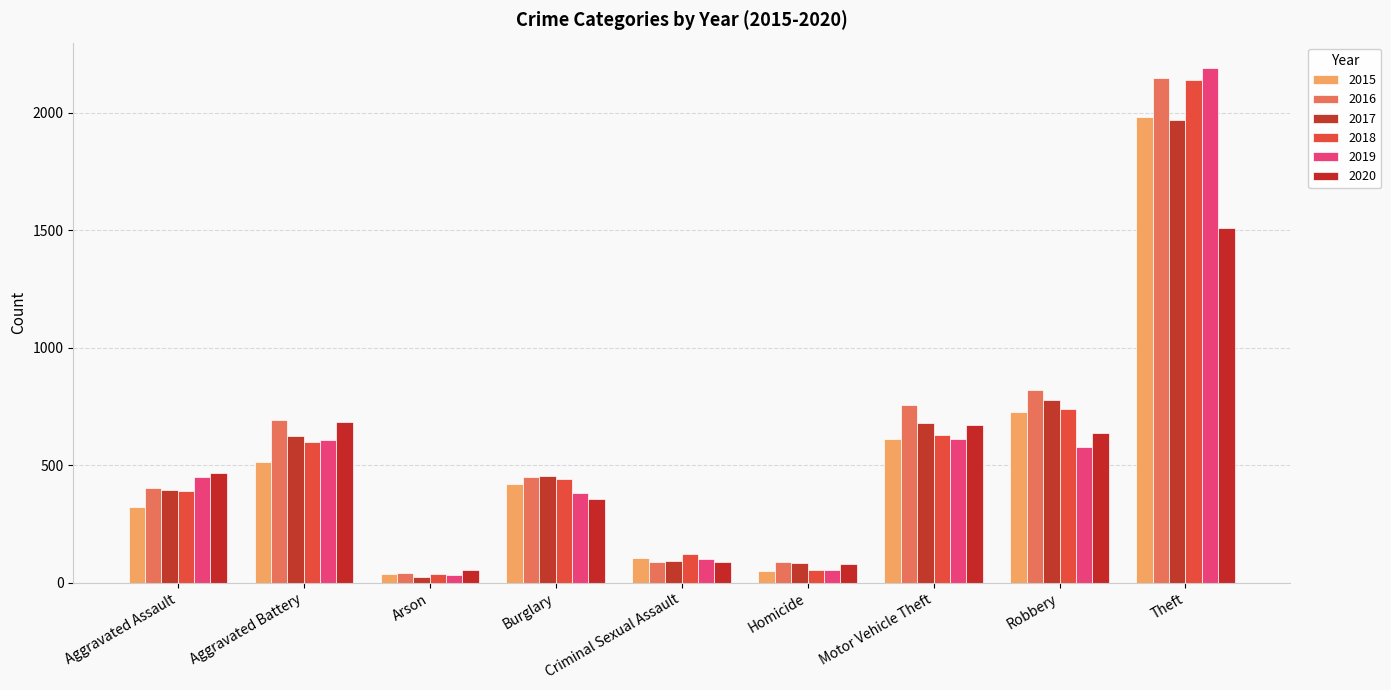

What are all the series names shown in the legend?

2015, 2016, 2017, 2018, 2019, 2020